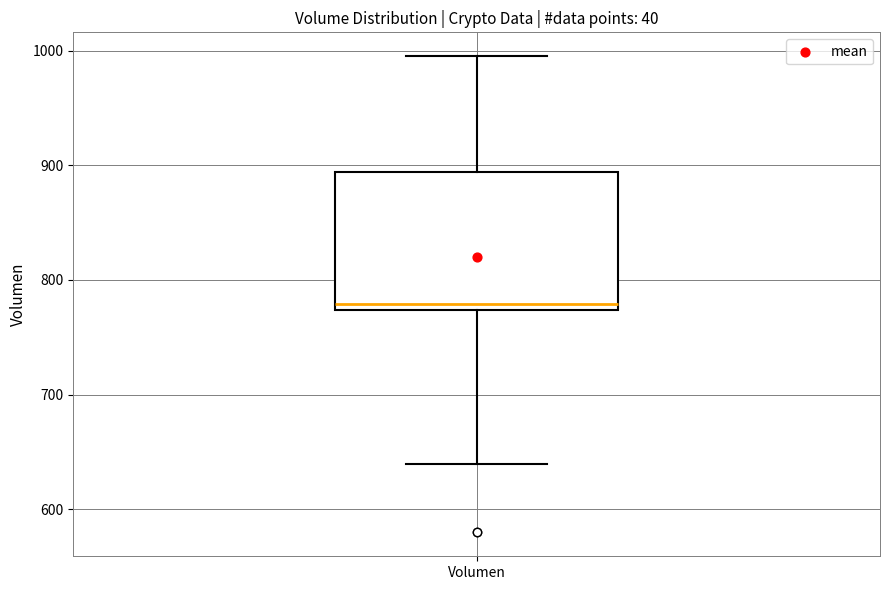

Where is the lower edge of the box for Volumen on the y-axis? The values are not printed on the chart, so give them approximately, as read against the axis.

770